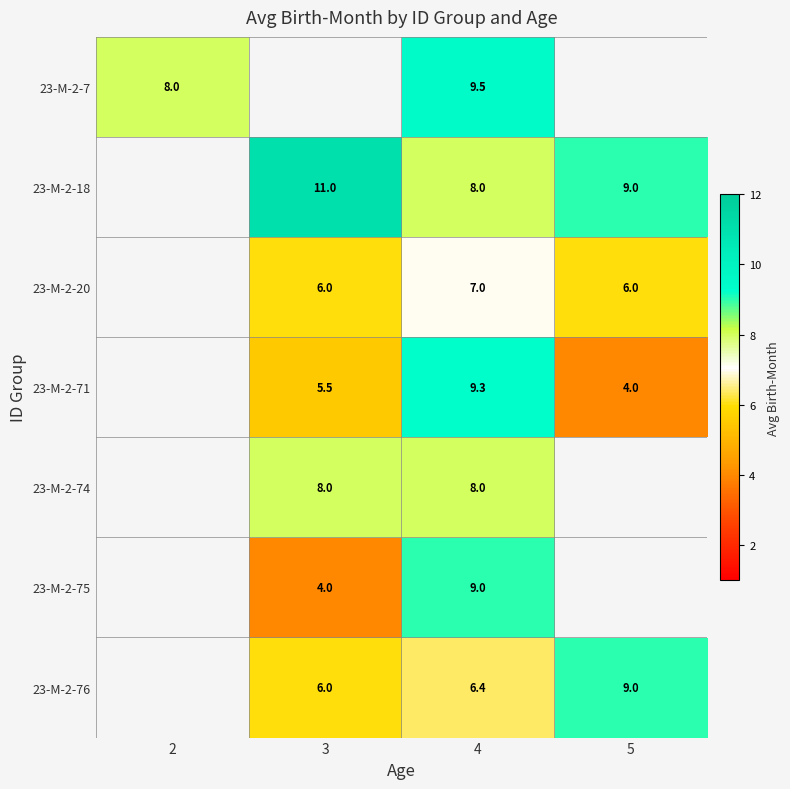

At which category does the chart reach its peak across all series?

3